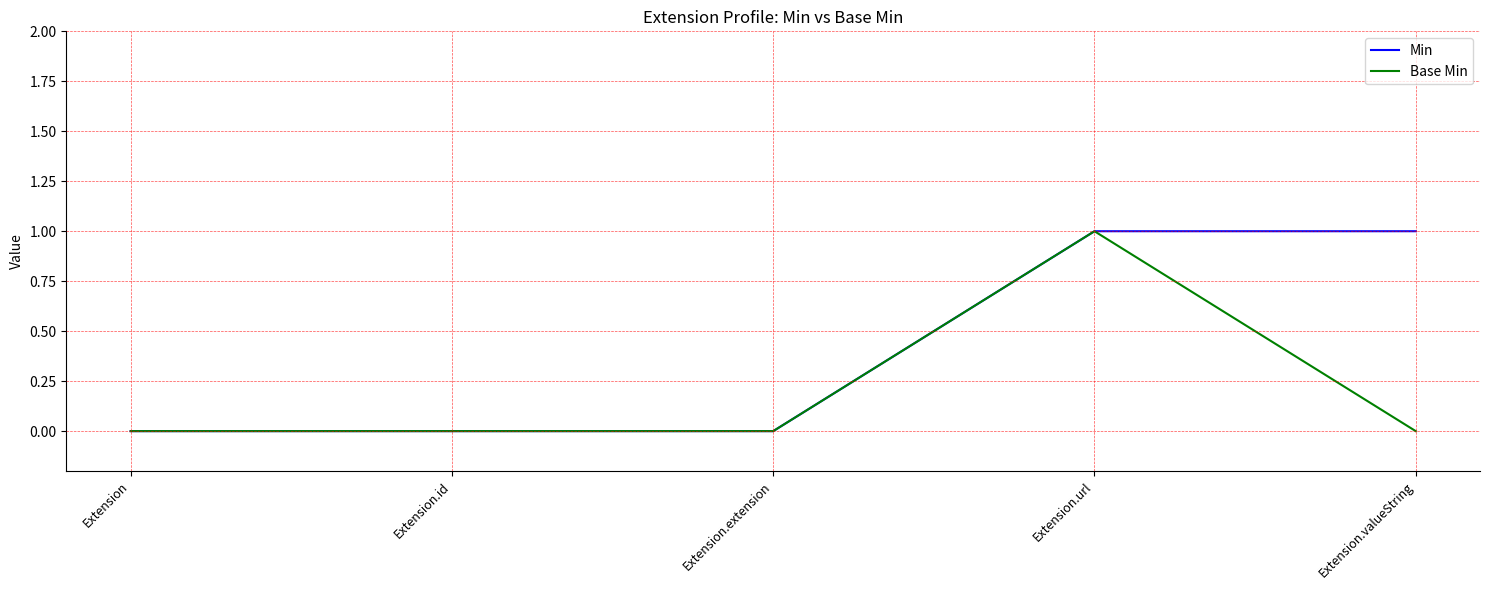

Rank the series by their average value, from lowest to highest.

Base Min, Min